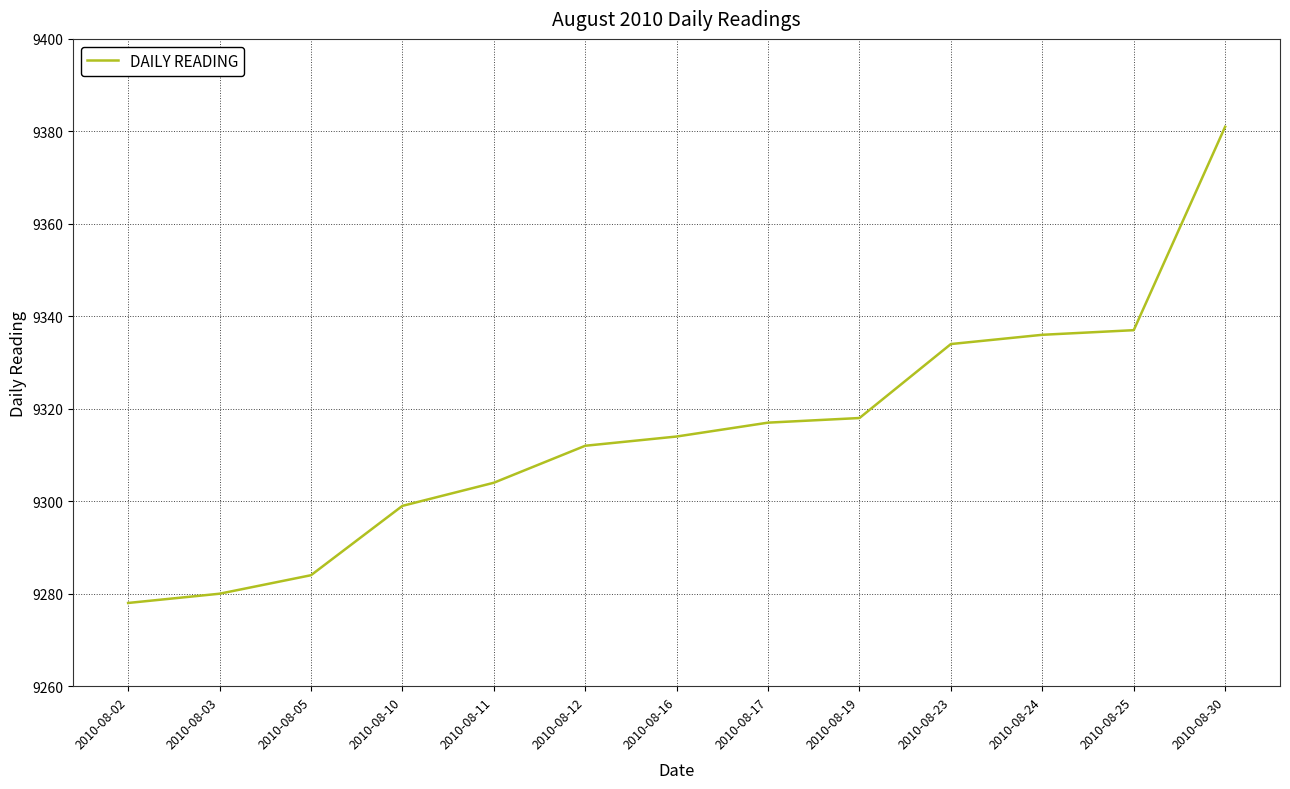

What is the approximate value at 2010-08-24, to the nearest 10?

9340